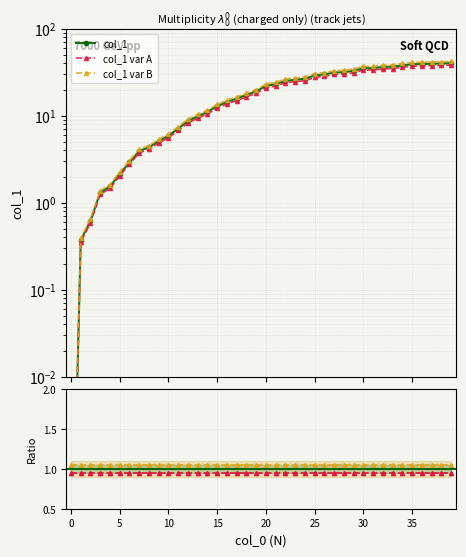

What is the sum of all values?

761.3